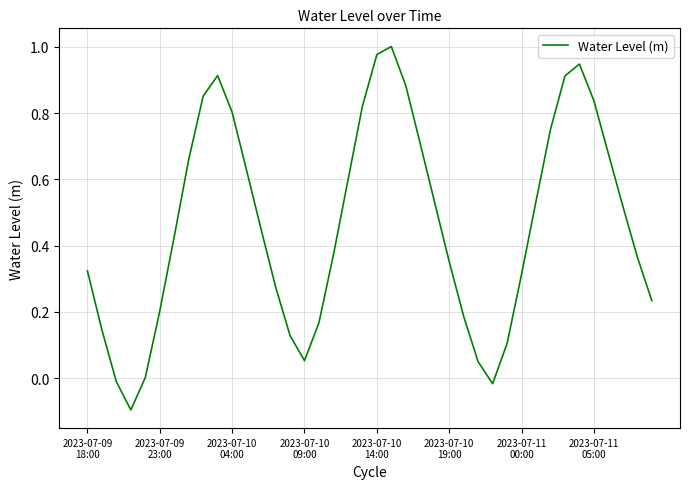

Count the number of categories in the chart.

40